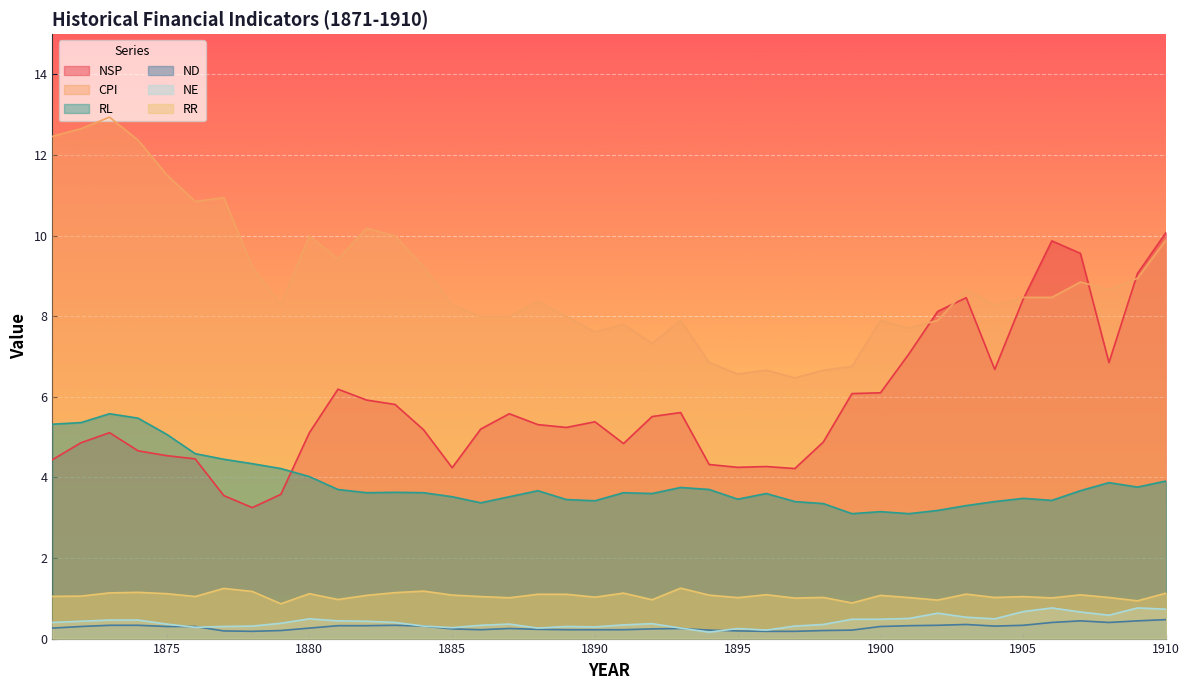

What is the maximum value for RR?

1.3